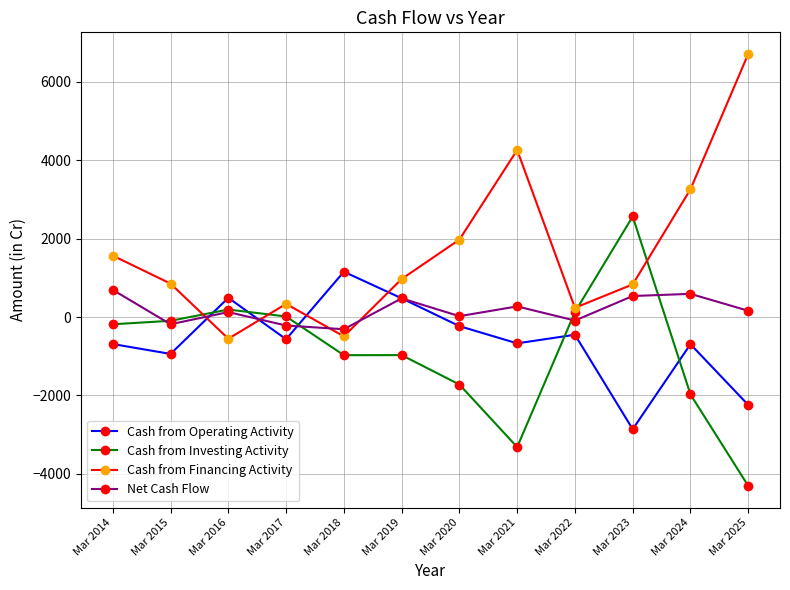

True or false: Cash from Financing Activity and Net Cash Flow intersect in this chart.

True